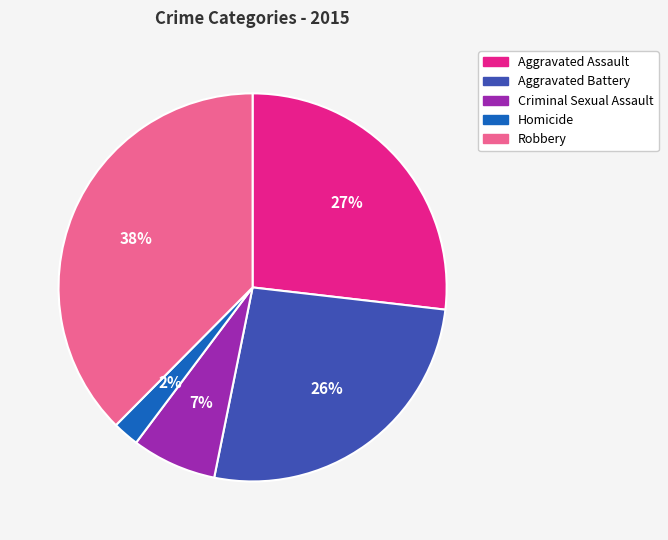

To the nearest percent, what percentage of the pie is Criminal Sexual Assault?

7%